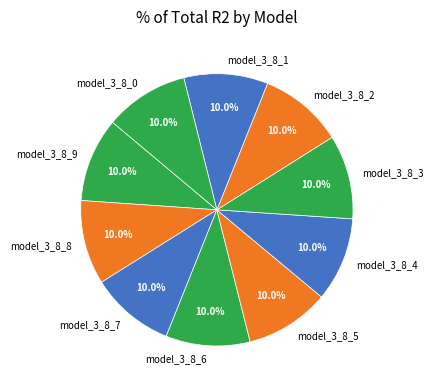

Is there a majority slice in this chart?

No